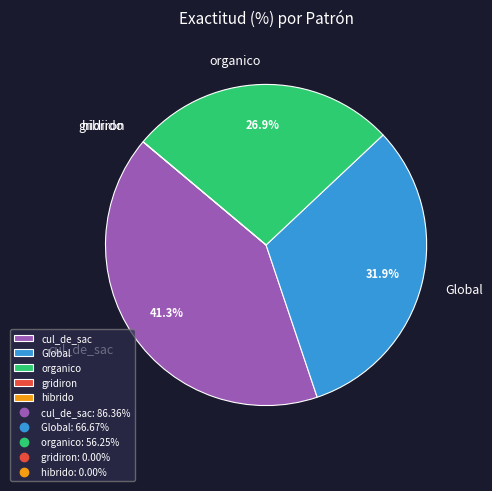

How much of the chart is everything except cul_de_sac?

58.7%